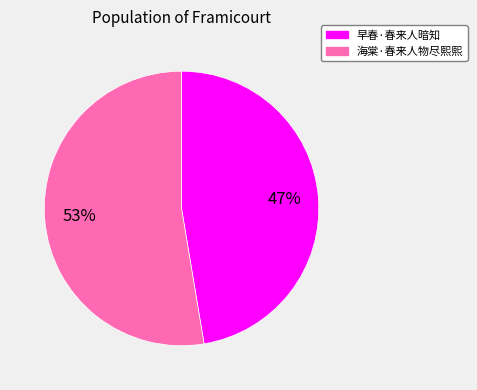

True or false: 海棠·春来人物尽熙熙 accounts for 53% of the total.

True